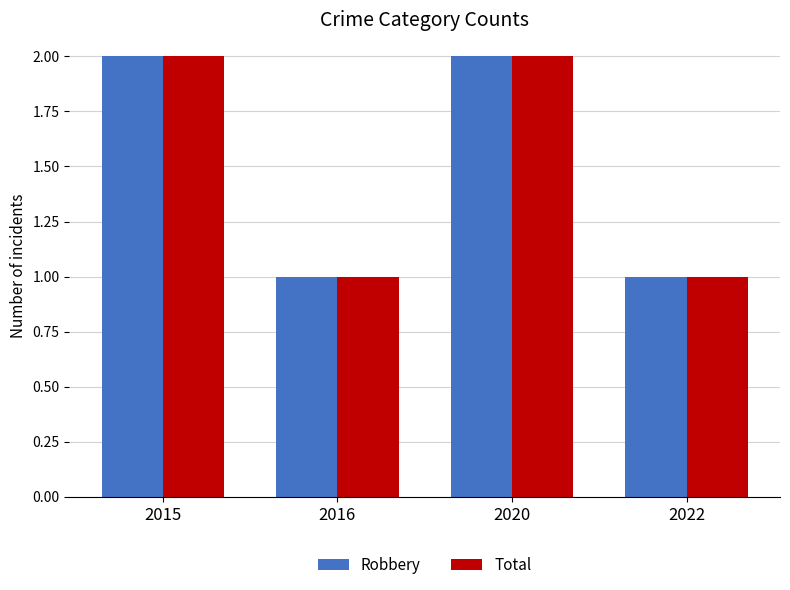

How many values in the Robbery series are below 2?

2